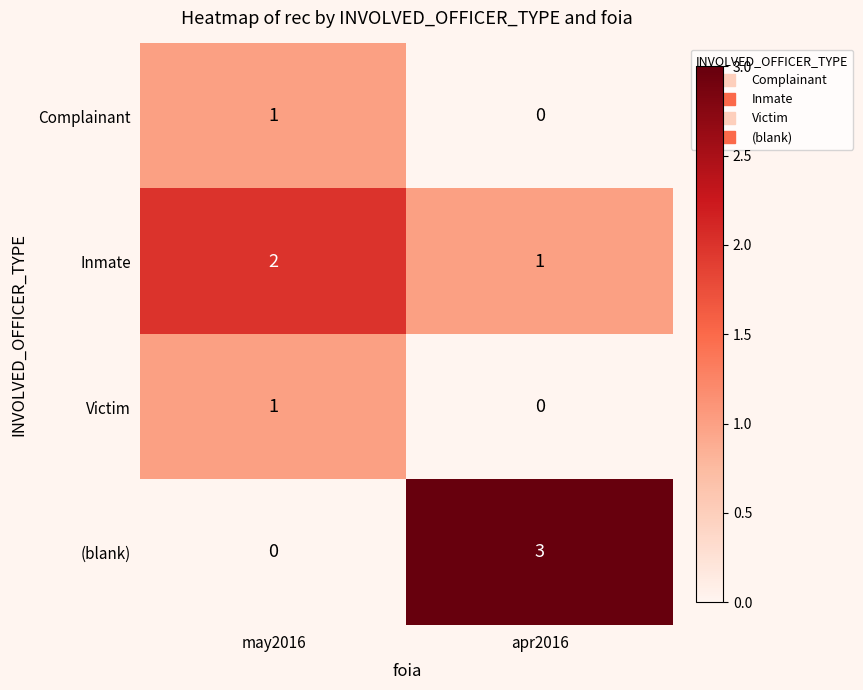

Where is Complainant nearest to the value 0?

apr2016